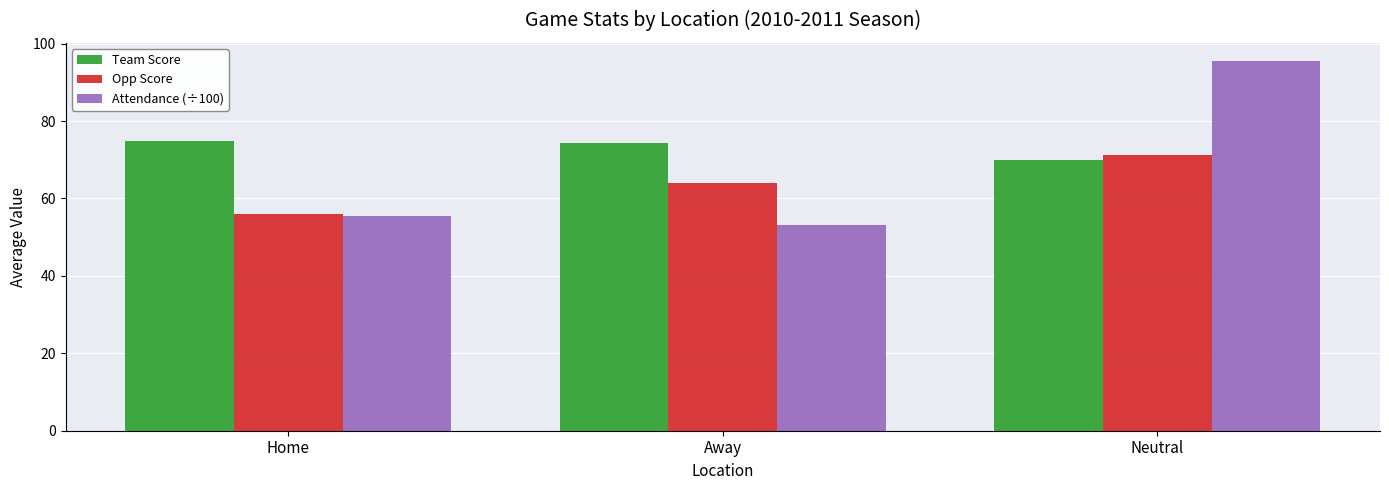

How many values in the Opp Score series are below 64?

1